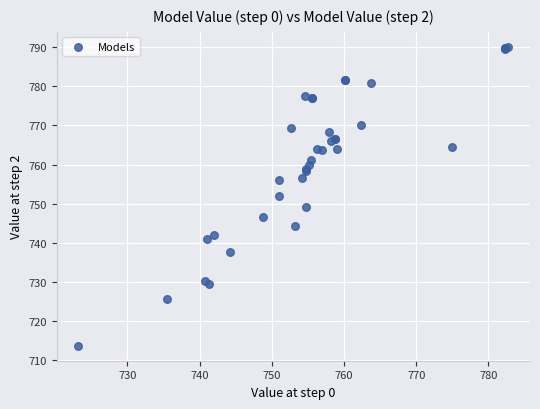

What Y value in the scatter plot is closest to 751?

751.9